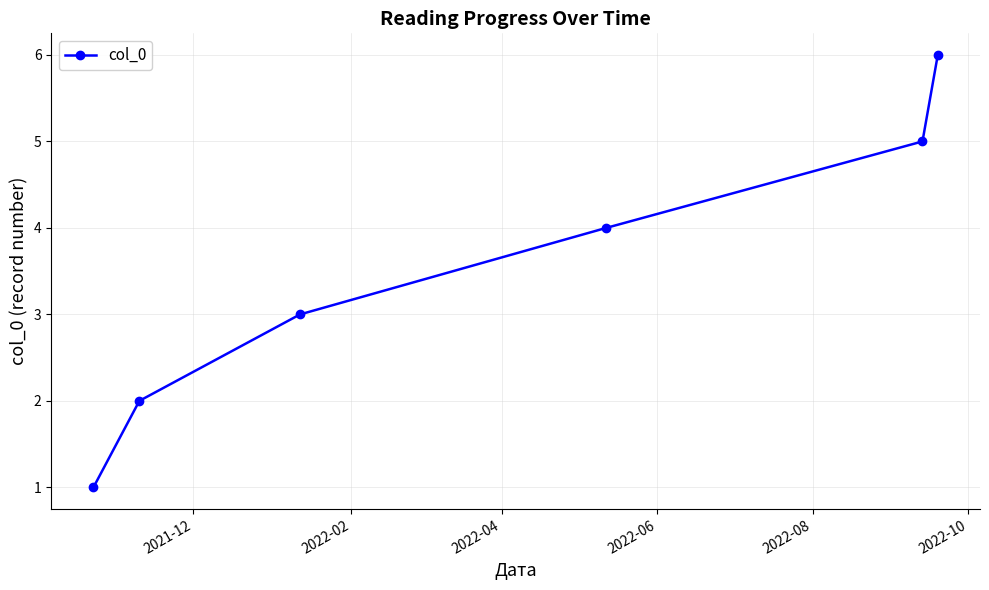

What is the greatest value displayed?

6